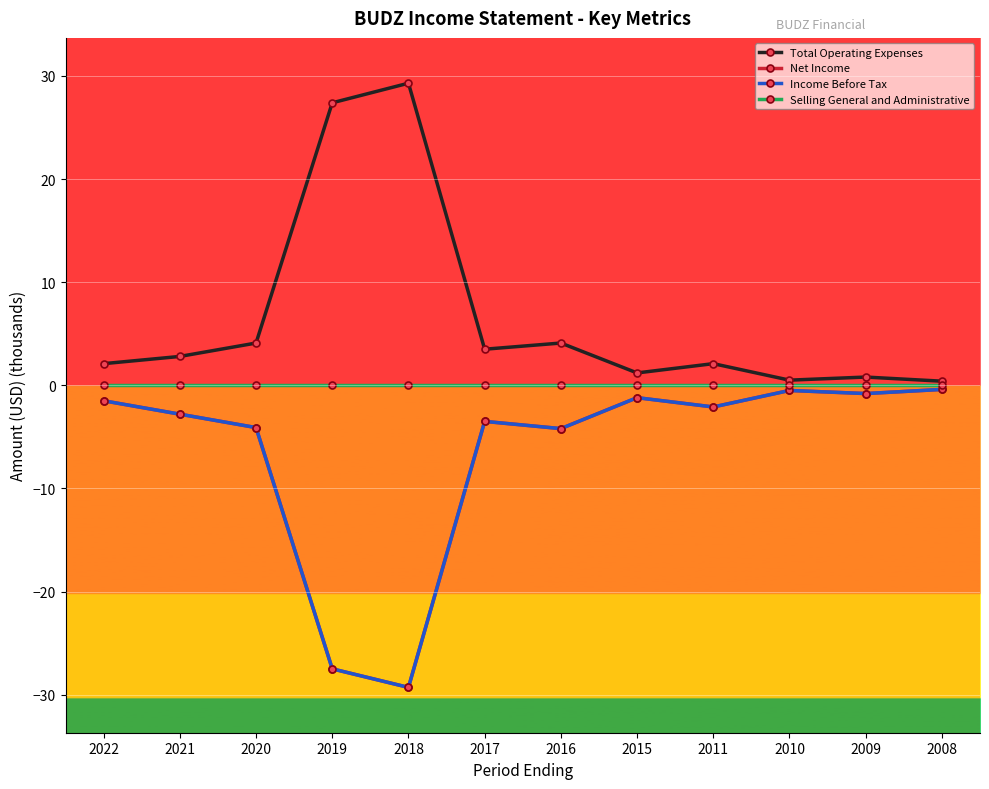

True or false: Total Operating Expenses and Selling General and Administrative intersect in this chart.

False